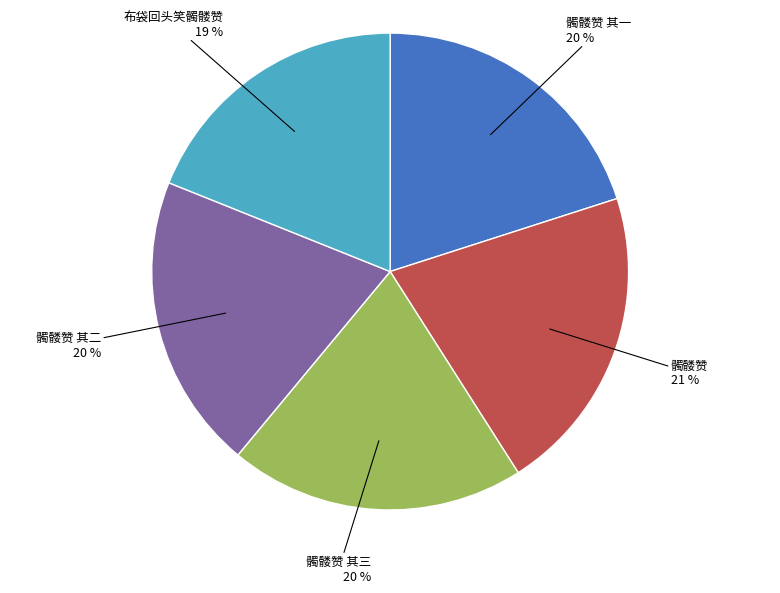

How many slices are in this pie chart?

5